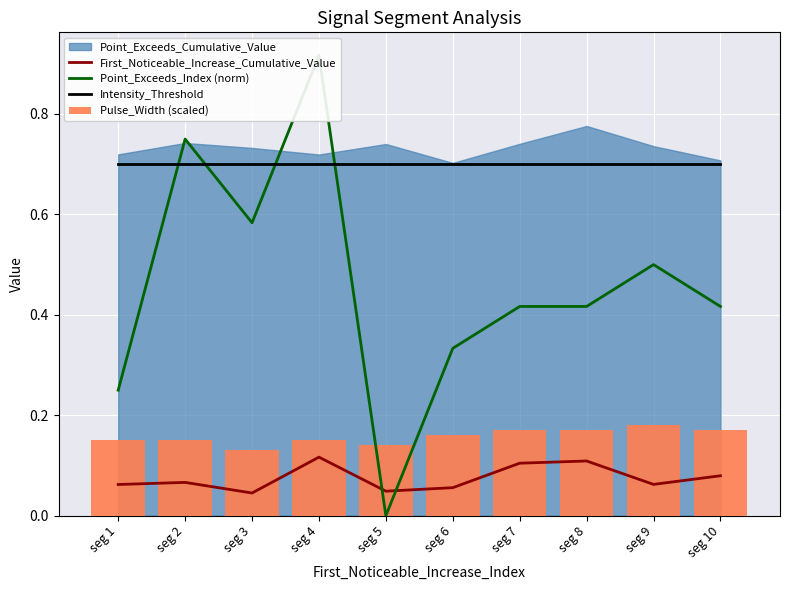

Which series has the largest range (max minus min)?

Point_Exceeds_Index (norm)